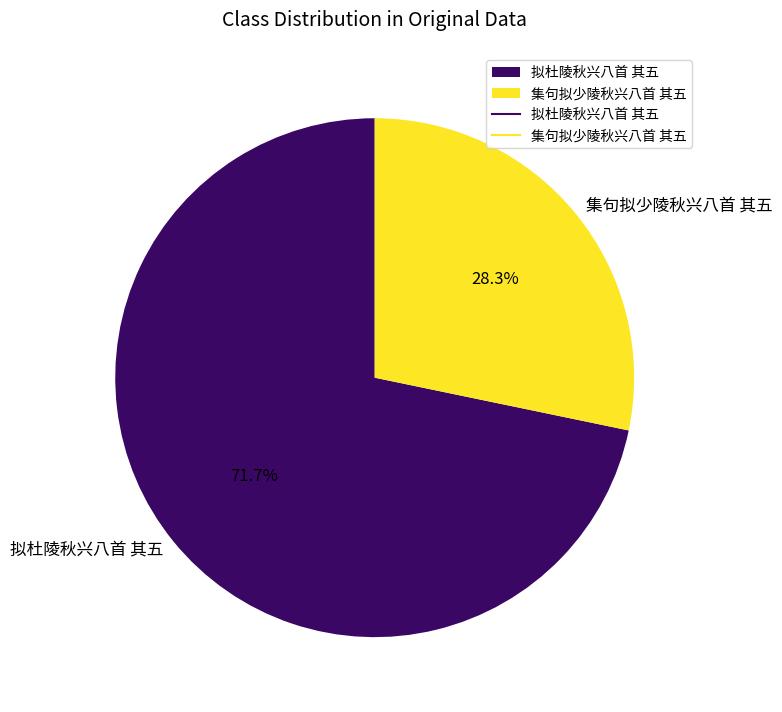

Is the sum of 拟杜陵秋兴八首 其五 and 集句拟少陵秋兴八首 其五 greater than half?

Yes